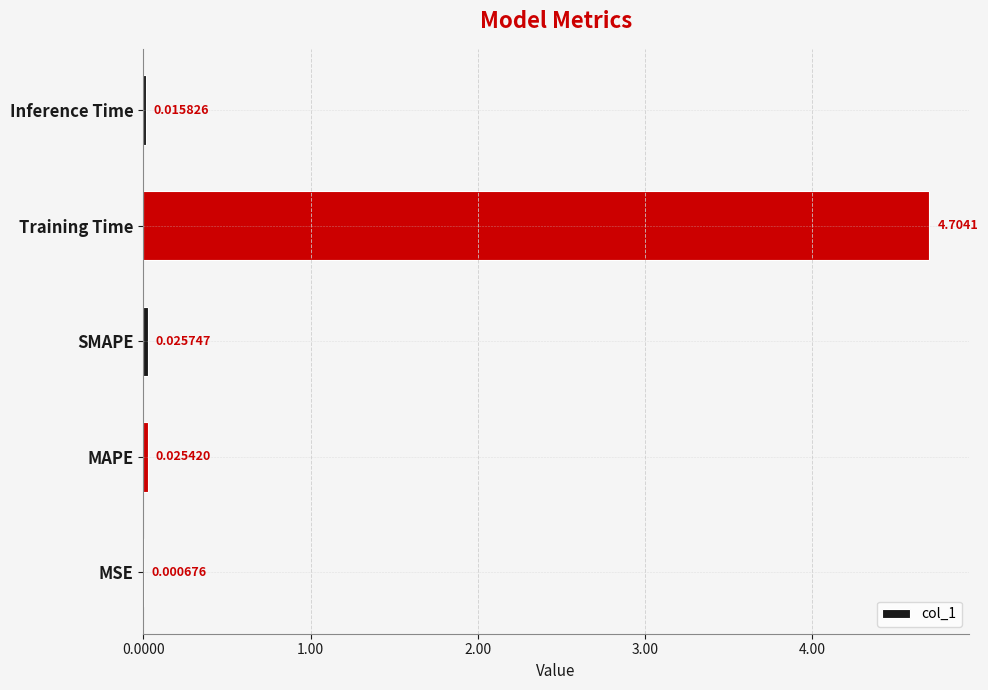

Which label corresponds to the largest value in the chart?

Training Time